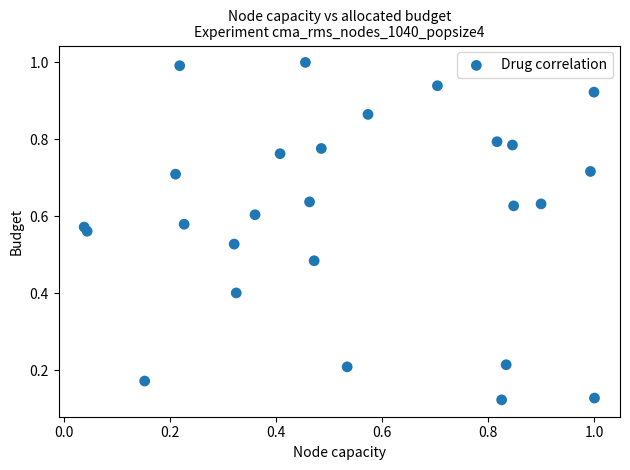

What is the range of X values (max minus min)?

1.0